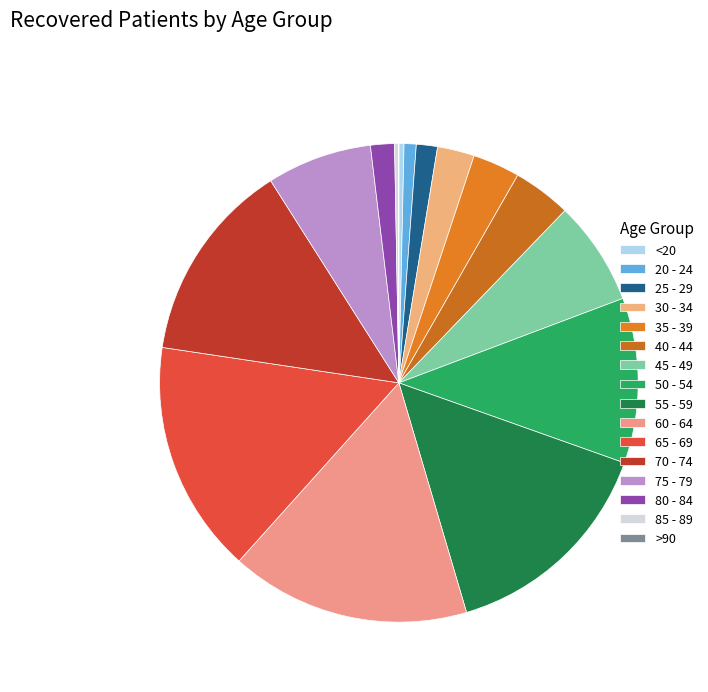

True or false: 80 - 84 accounts for 2% of the total.

True